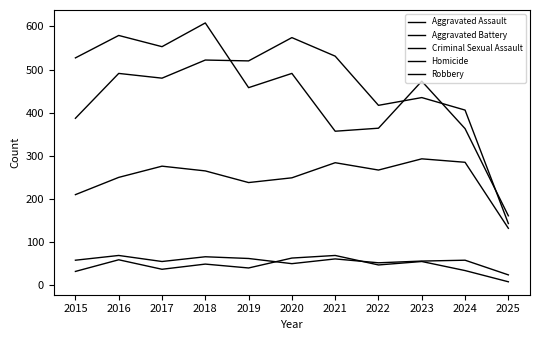

At how many categories does at least one series exceed 385?

10